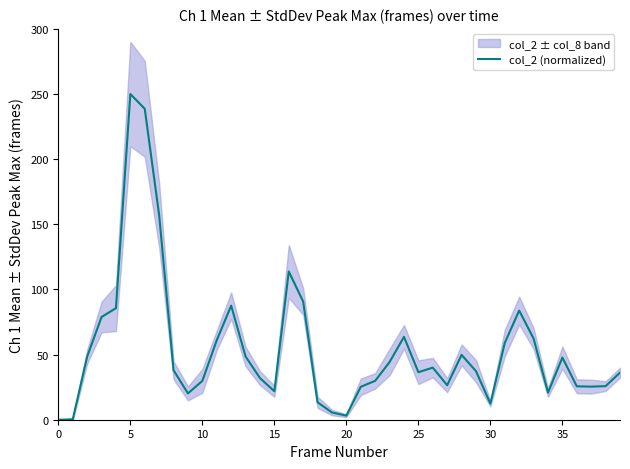

Between 31 and 26, which is larger?

31